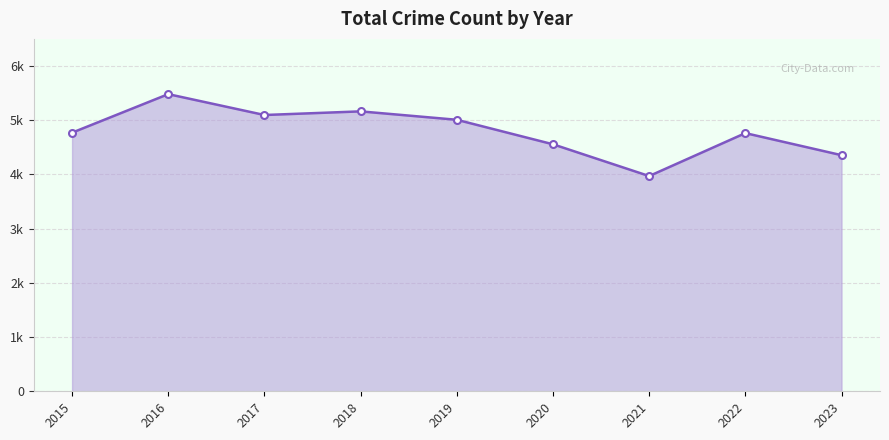

Does the chart have visible grid lines?

Yes